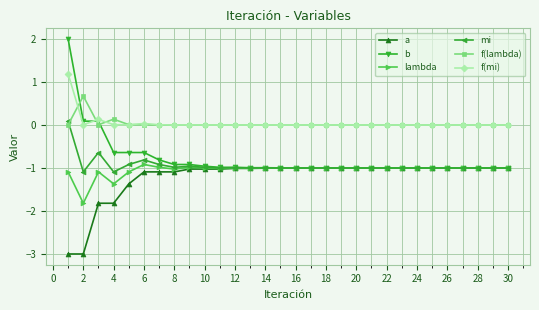

What is the smallest value displayed?

-3.0